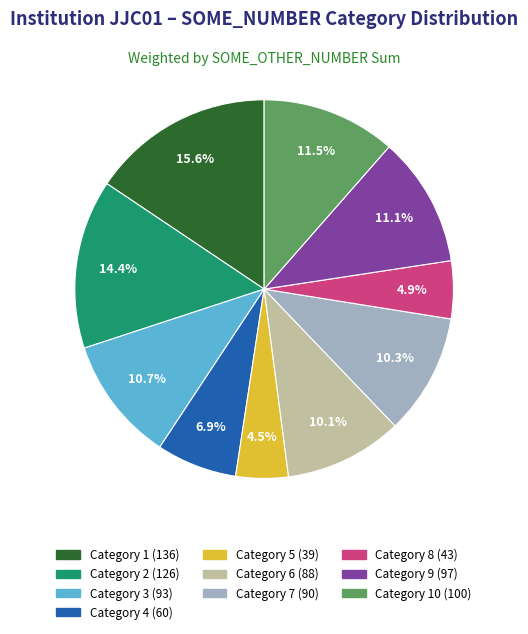

Is there a majority slice in this chart?

No